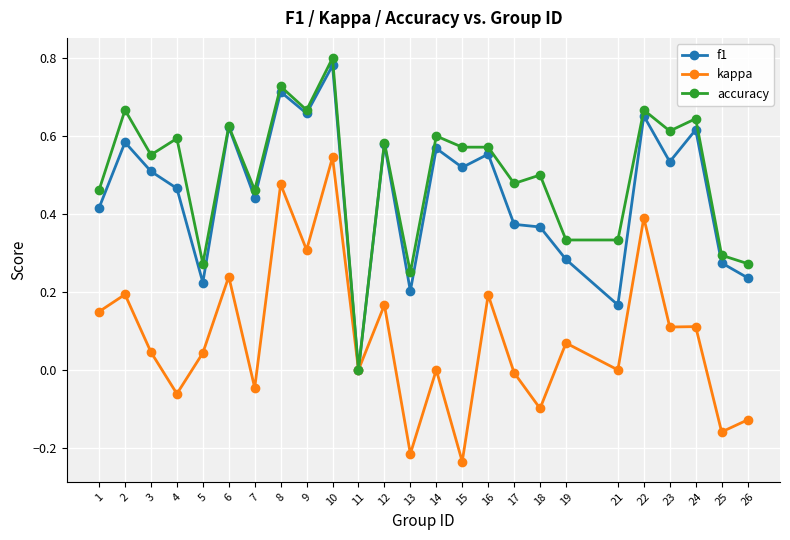

Is the value of kappa at 11 greater than the value of accuracy at 5?

No